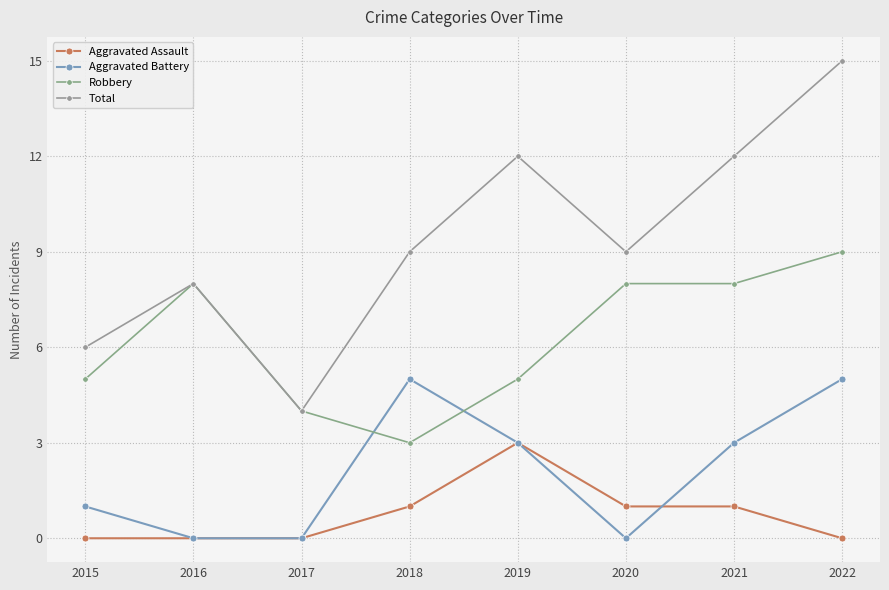

Read the Aggravated Battery value at 2022.

5